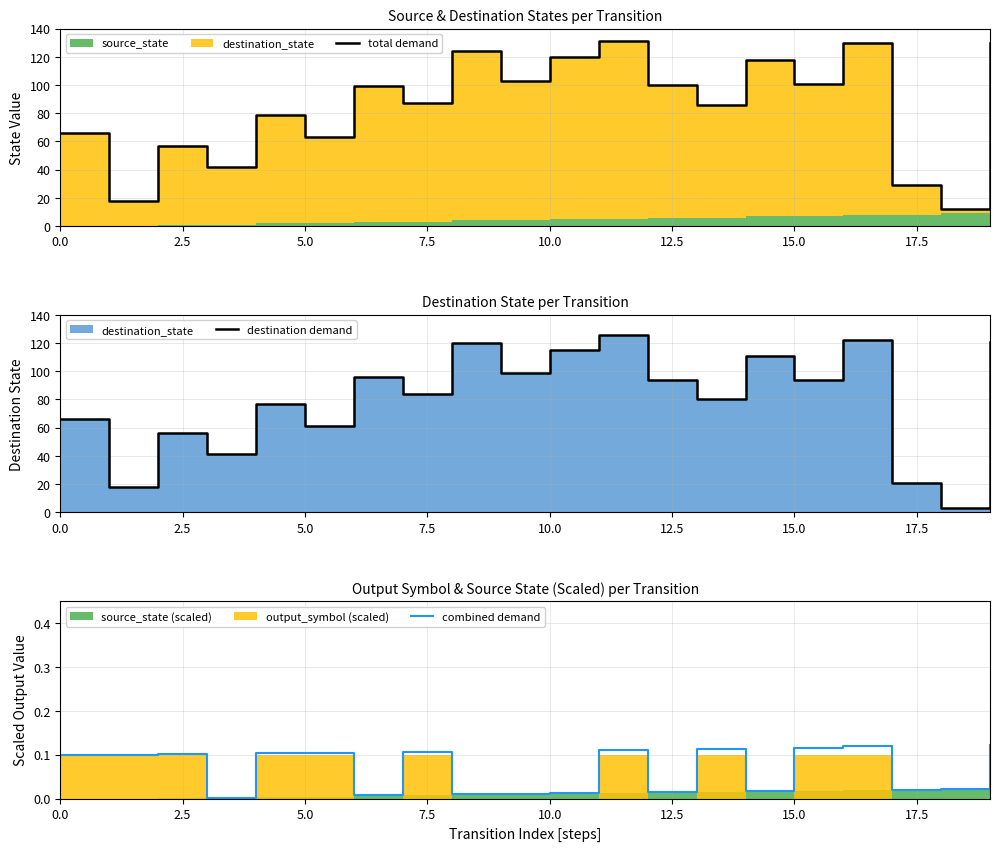

True or false: destination demand and total demand intersect in this chart.

False